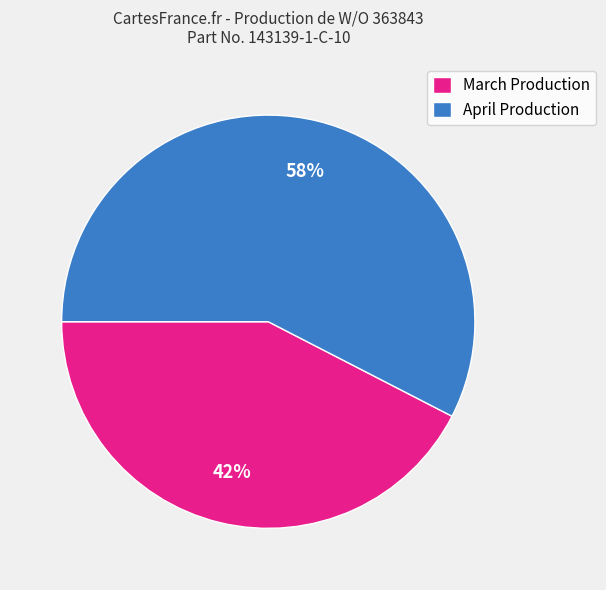

What is the ratio of the value at March Production to the value at April Production?

0.7